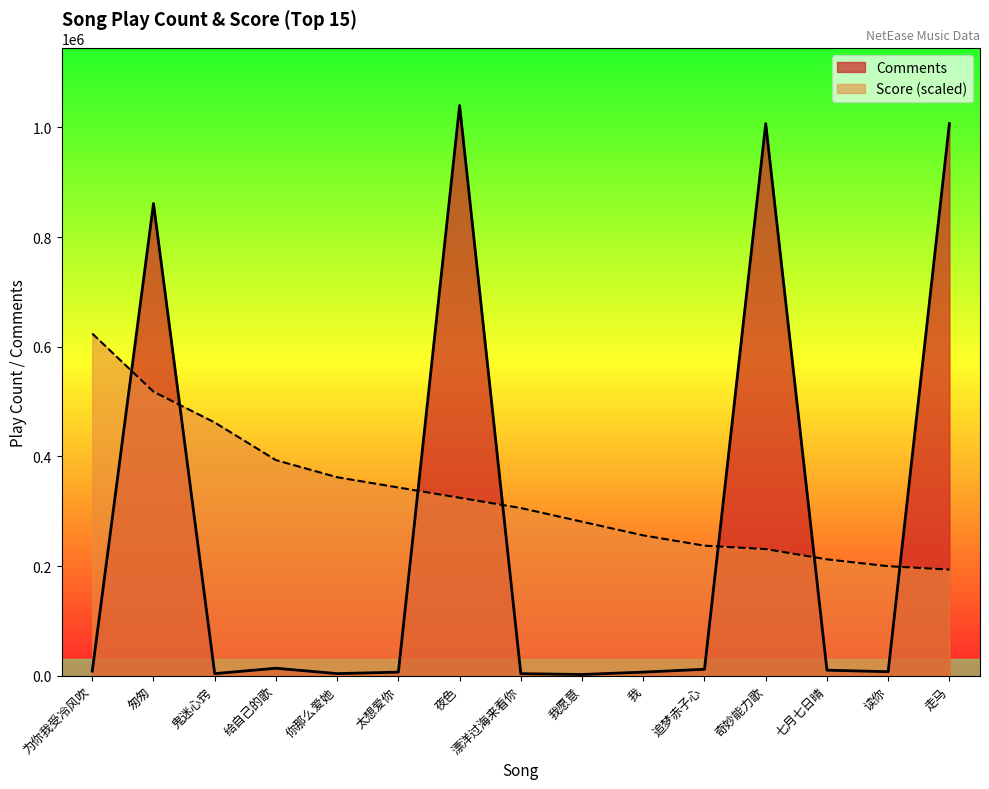

What is the difference between the Comments values at 读你 and 我?

767.0